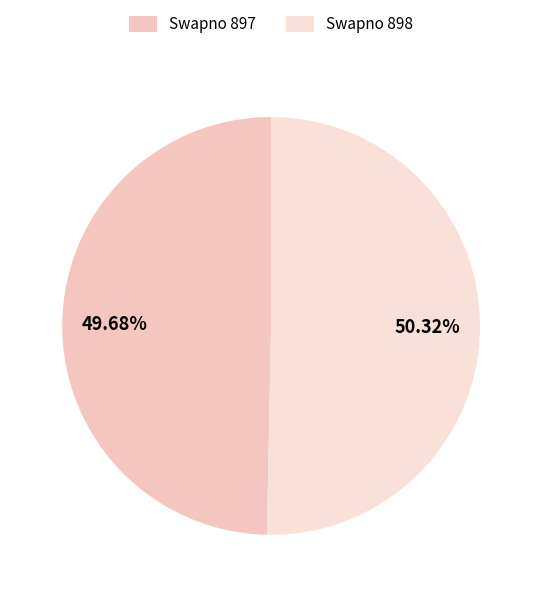

Which category has the biggest portion of the pie?

Swapno 898